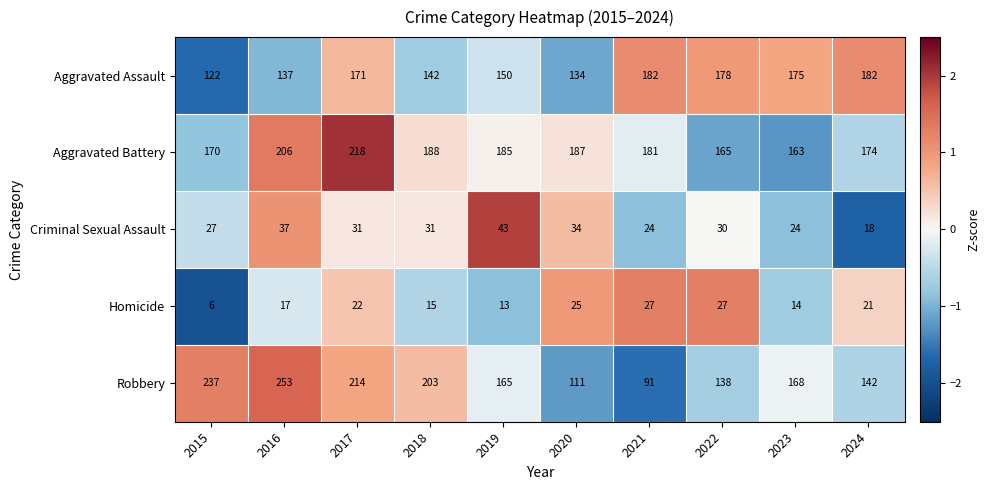

Is it true that Homicide equals 19 at 2022?

False